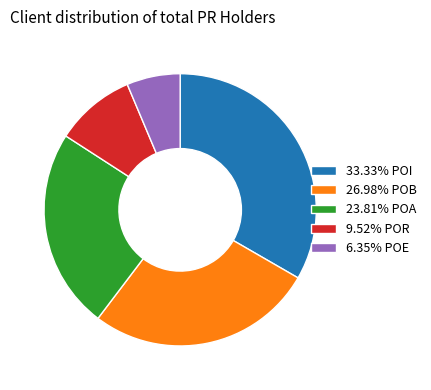

Does any single category account for the majority?

No